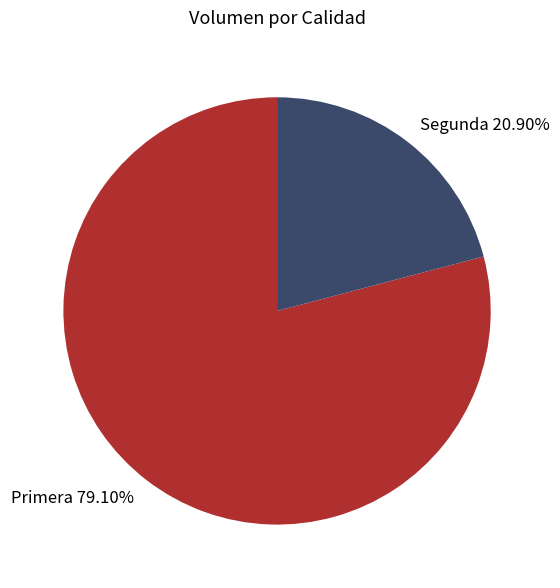

Does any single category account for the majority?

Yes